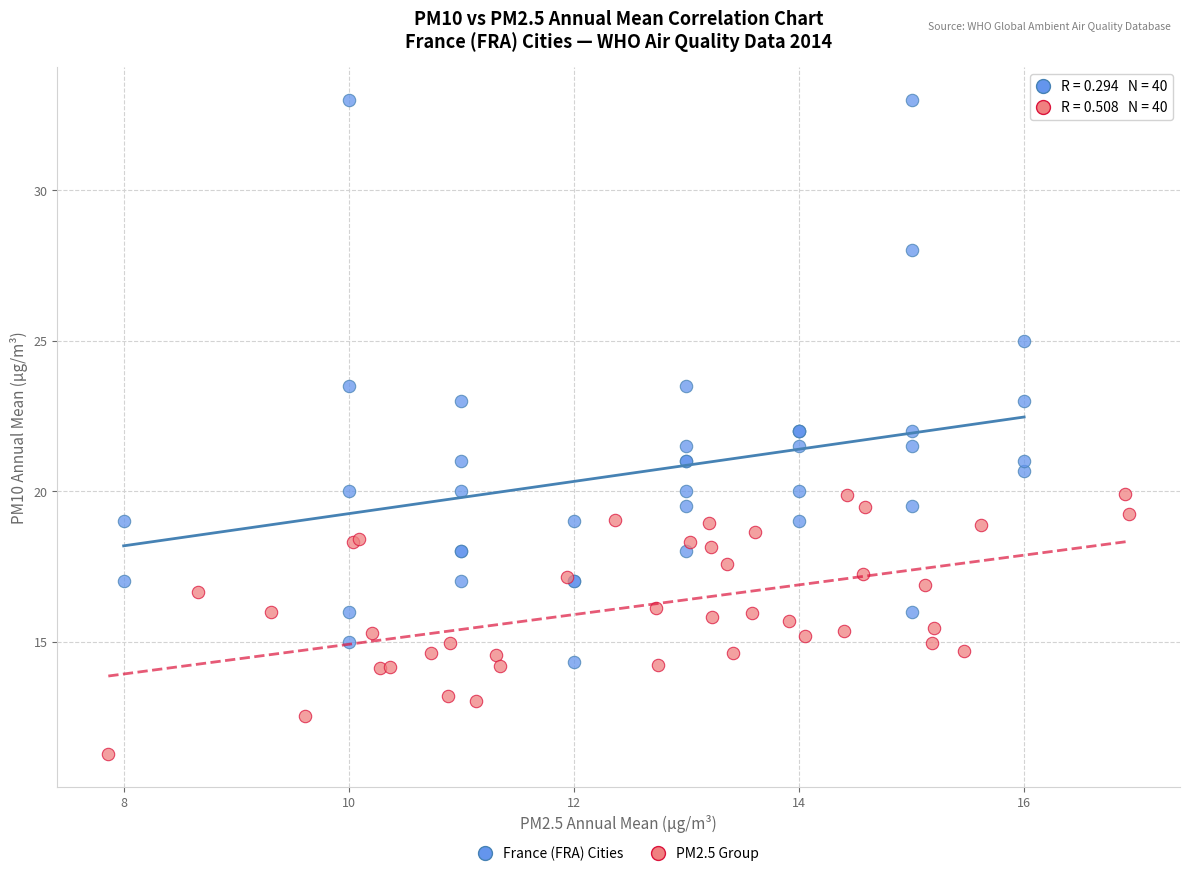

Which series has the largest Y range (max minus min)?

France (FRA) Cities